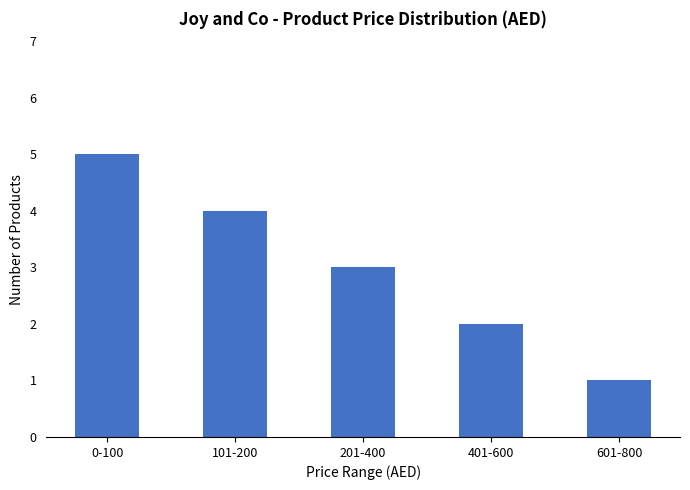

List the labels in order of value, smallest first.

601-800, 401-600, 201-400, 101-200, 0-100